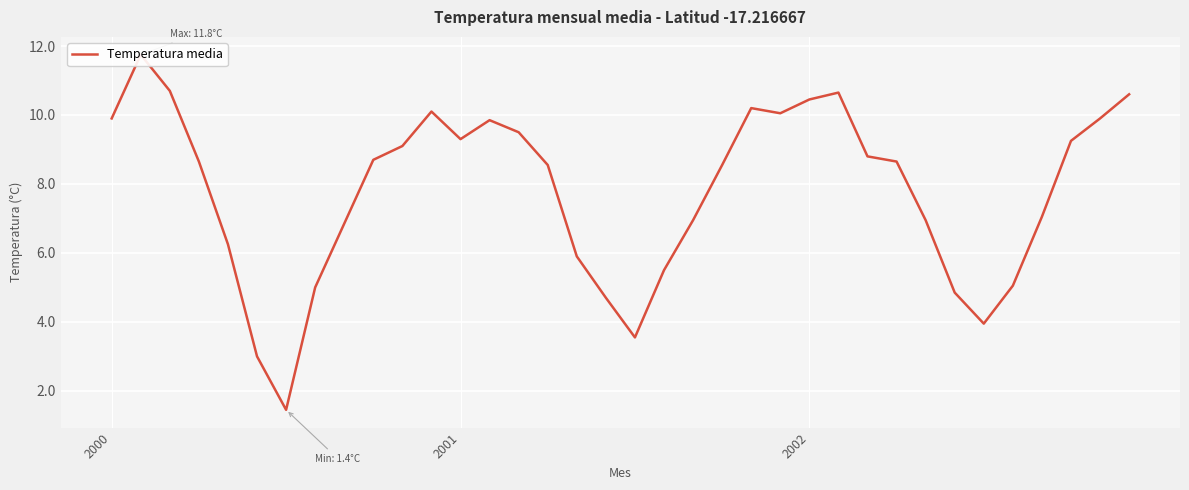

Reading left to right, what are all the values shown in this chart?

9.9	11.8	10.7	8.7	6.2	3.0	1.4	5.0	6.8	8.7	9.1	10.1	9.3	9.8	9.5	8.6	5.9	4.7	3.5	5.5	7.0	8.6	10.2	10.1	10.4	10.7	8.8	8.7	7.0	4.8	4.0	5.0	7.0	9.2	9.9	10.6